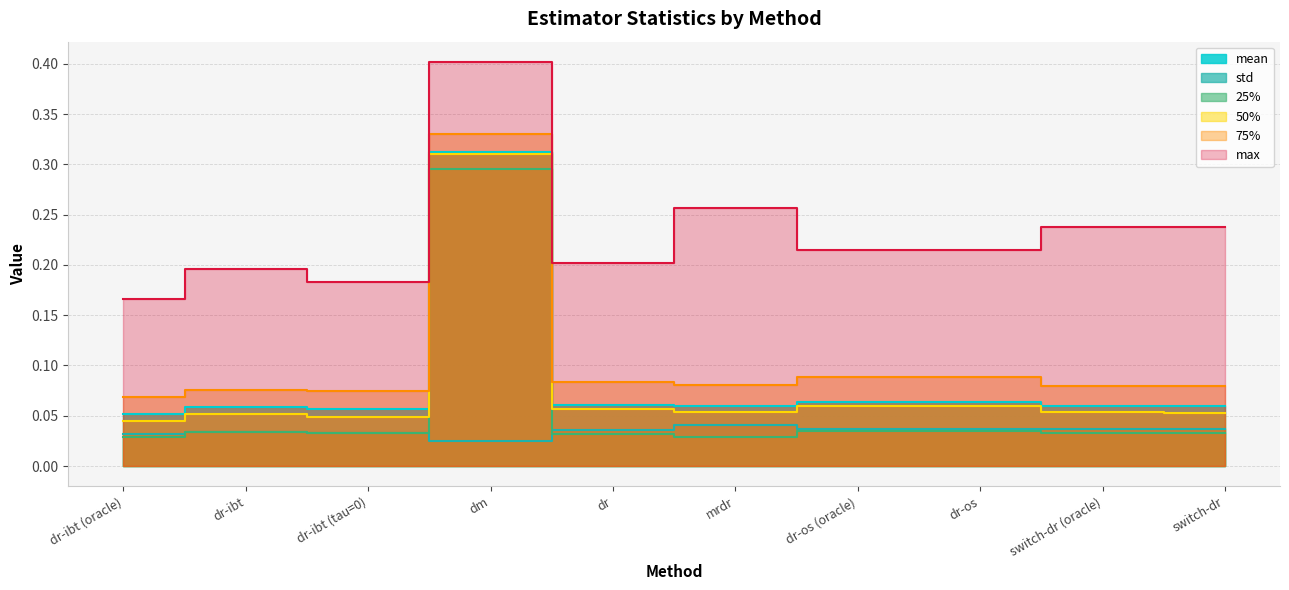

How many interior local peaks does the 50% series have?

2